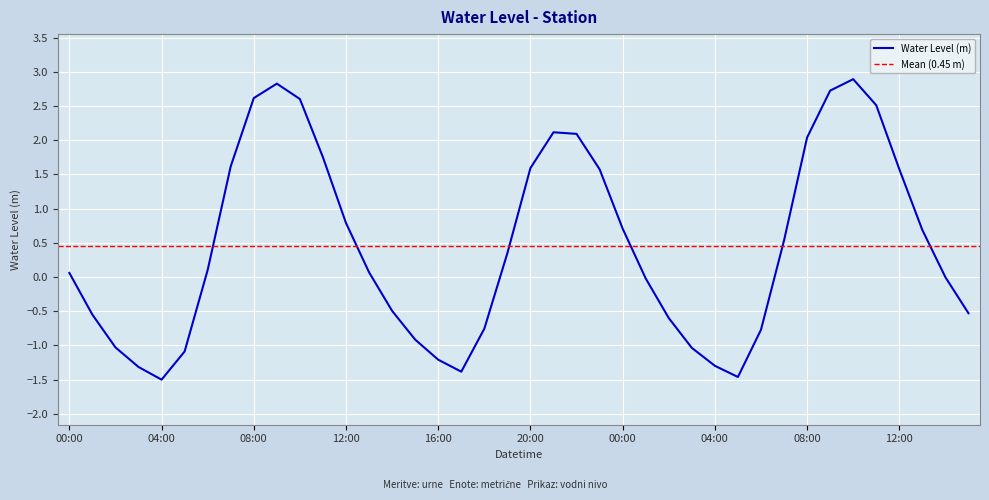

What is the label of the 10th point from the left?

2023-06-06 09:00